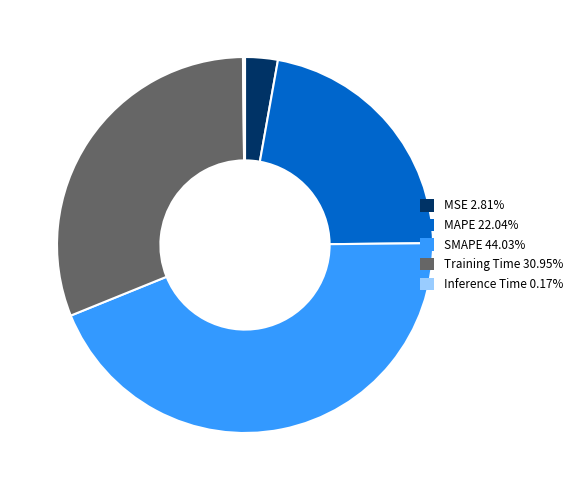

Combined, do MAPE 22.04% and Training Time 30.95% account for over 50%?

Yes